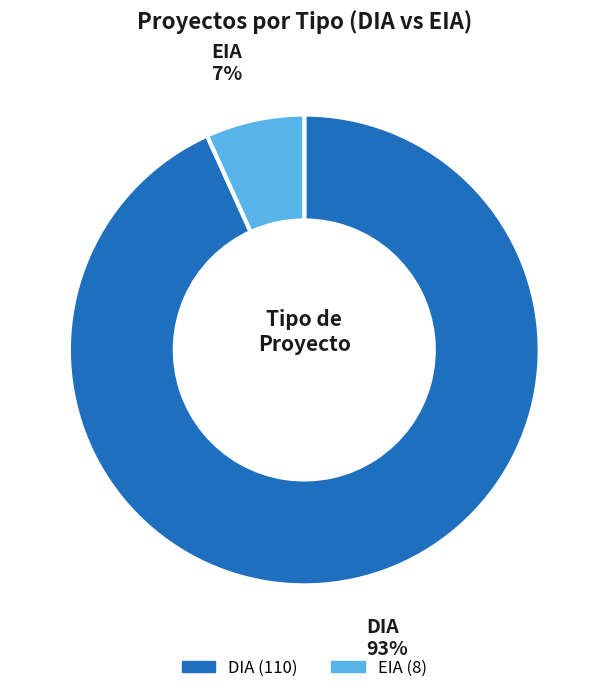

Combined, do DIA and EIA account for over 50%?

Yes